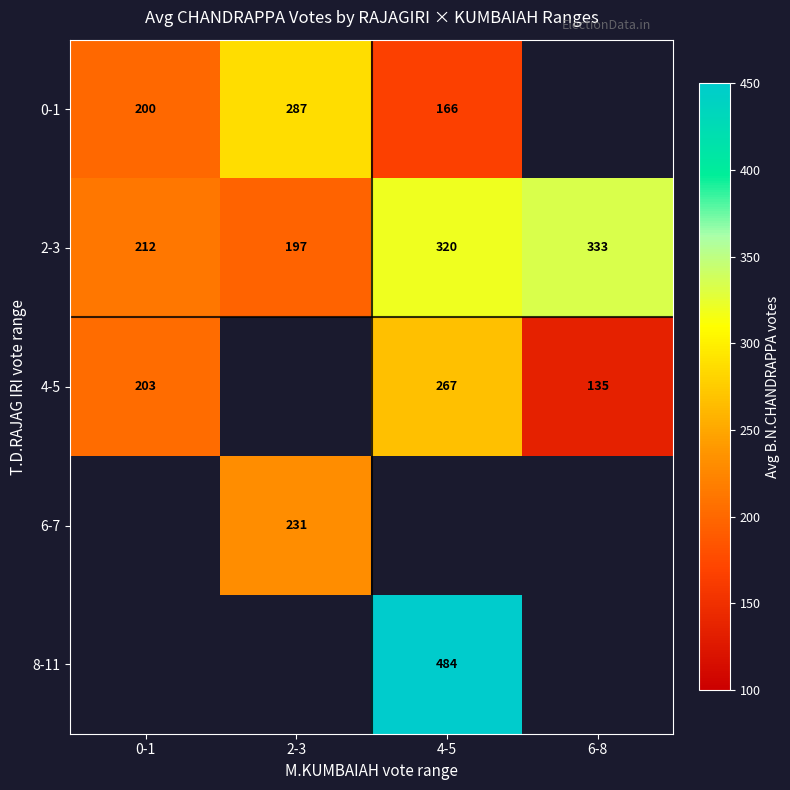

List the labels in order of 2-3 value, largest first.

6-8, 4-5, 0-1, 2-3